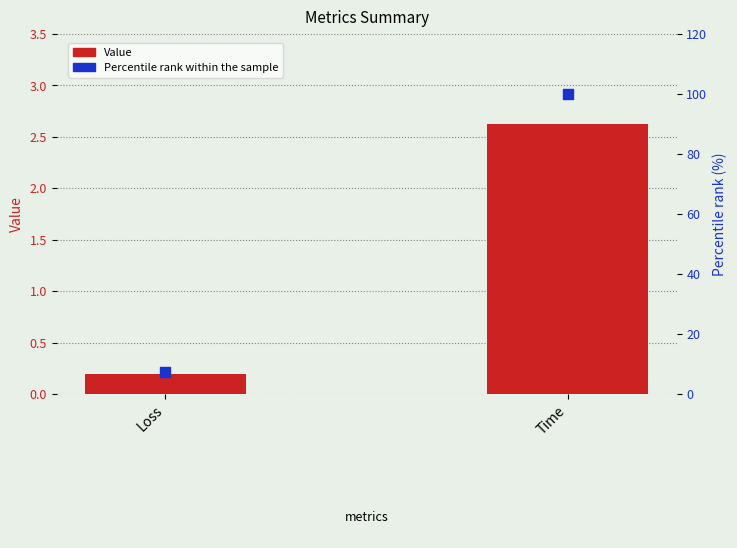

Which series has the largest total across all categories?

Percentile rank